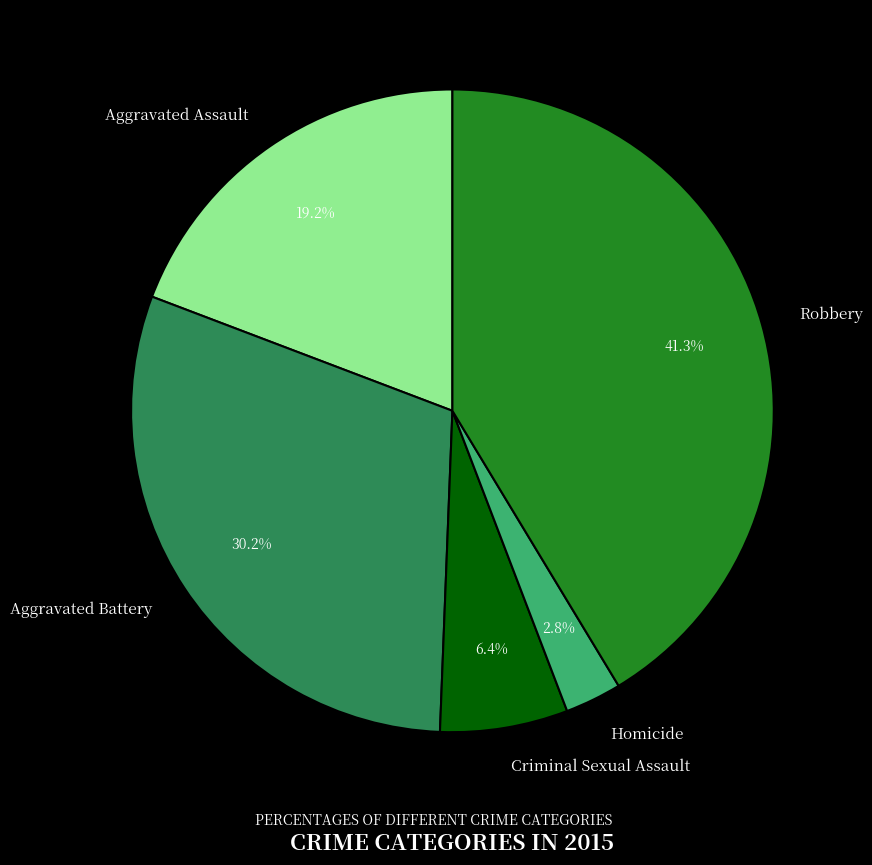

Does Criminal Sexual Assault represent more than half of the total?

No